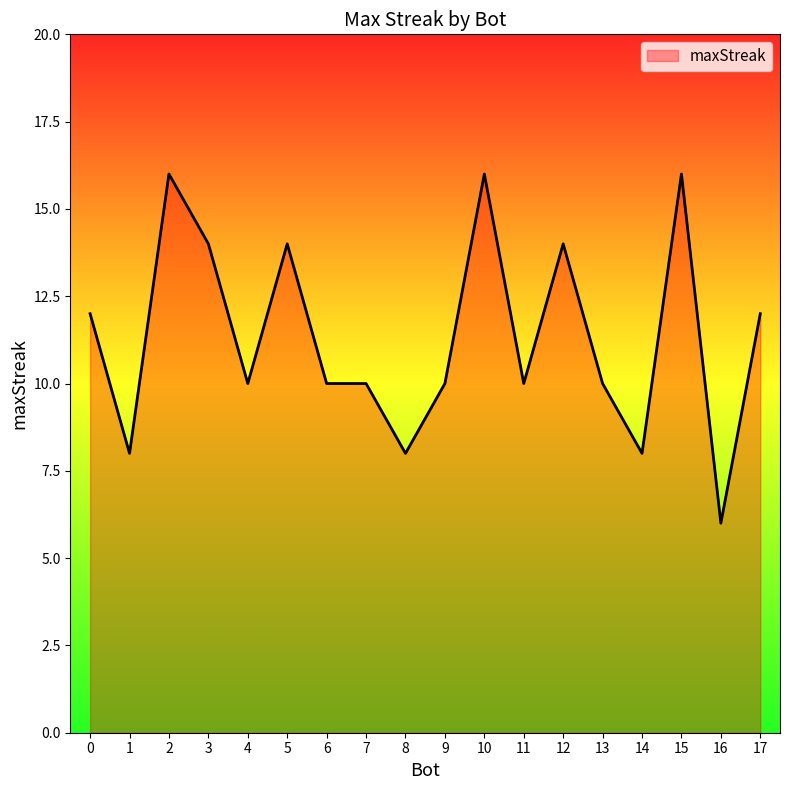

What is the difference between the maximum and minimum values?

10